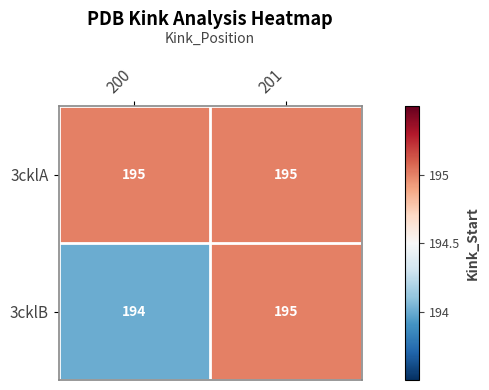

Between 200 and 201, which series saw the biggest shift?

3cklB